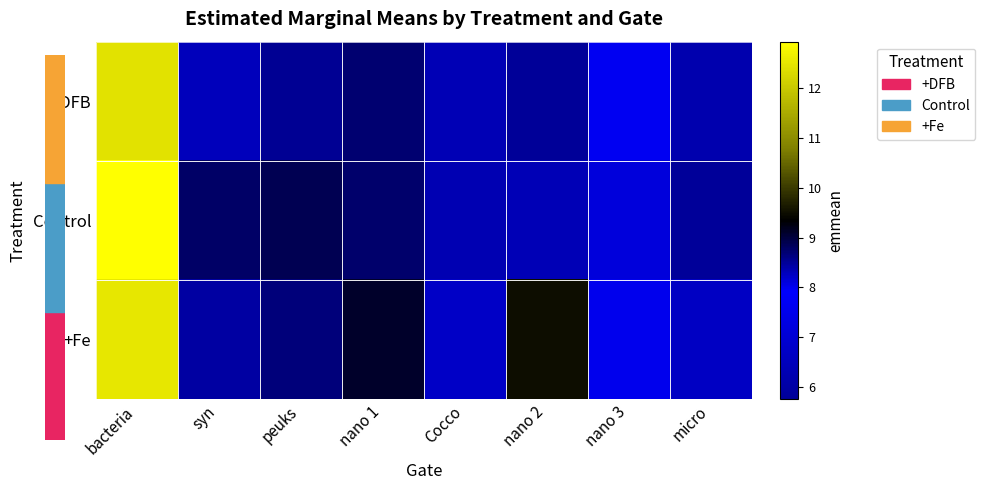

At which category is the sum across all series the highest?

bacteria